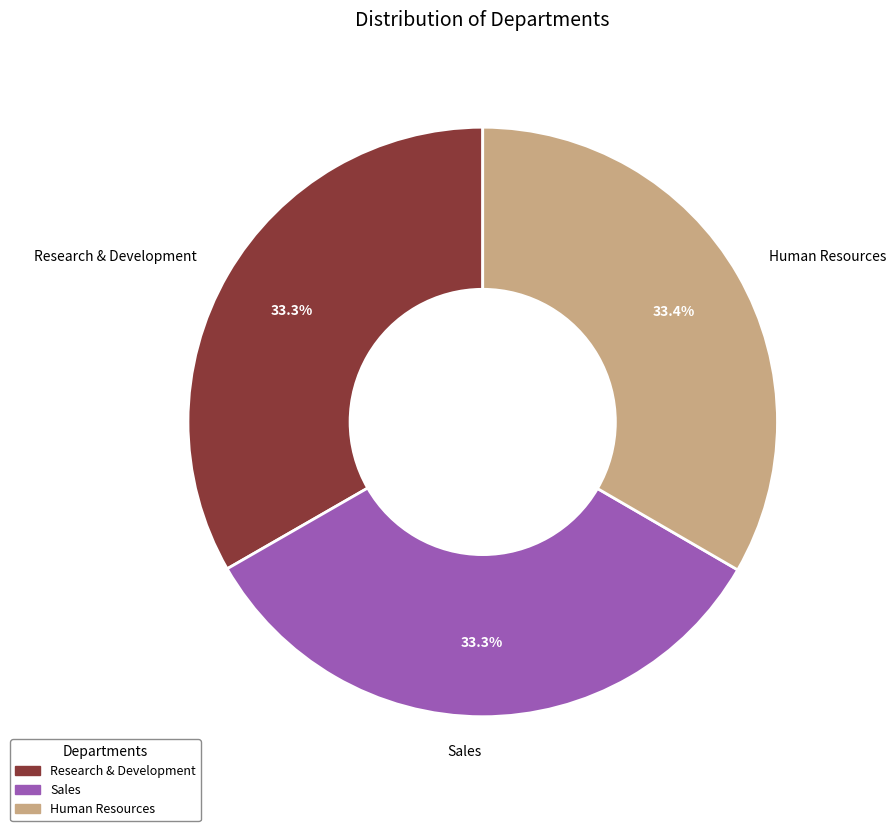

To the nearest percent, what percentage of the pie is Research & Development?

33%